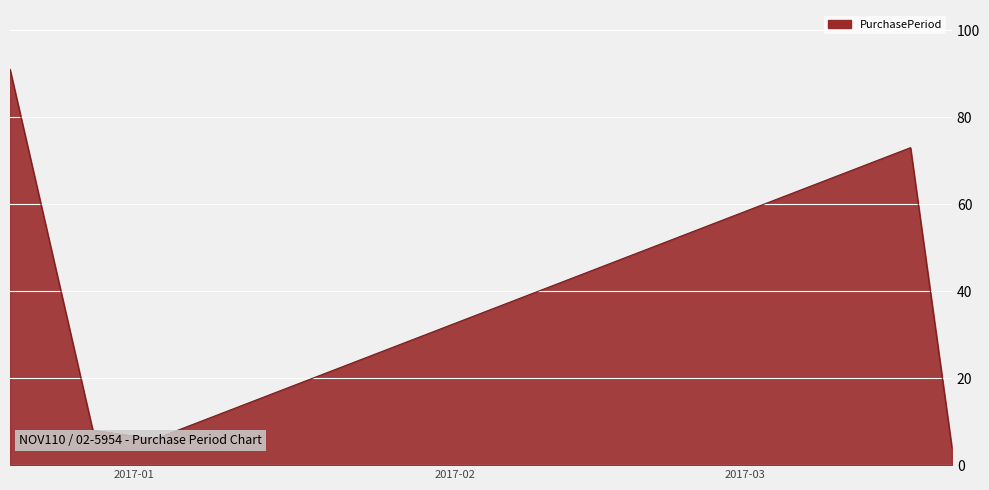

How many interior local valleys (lower than both neighbors) does the data have?

1